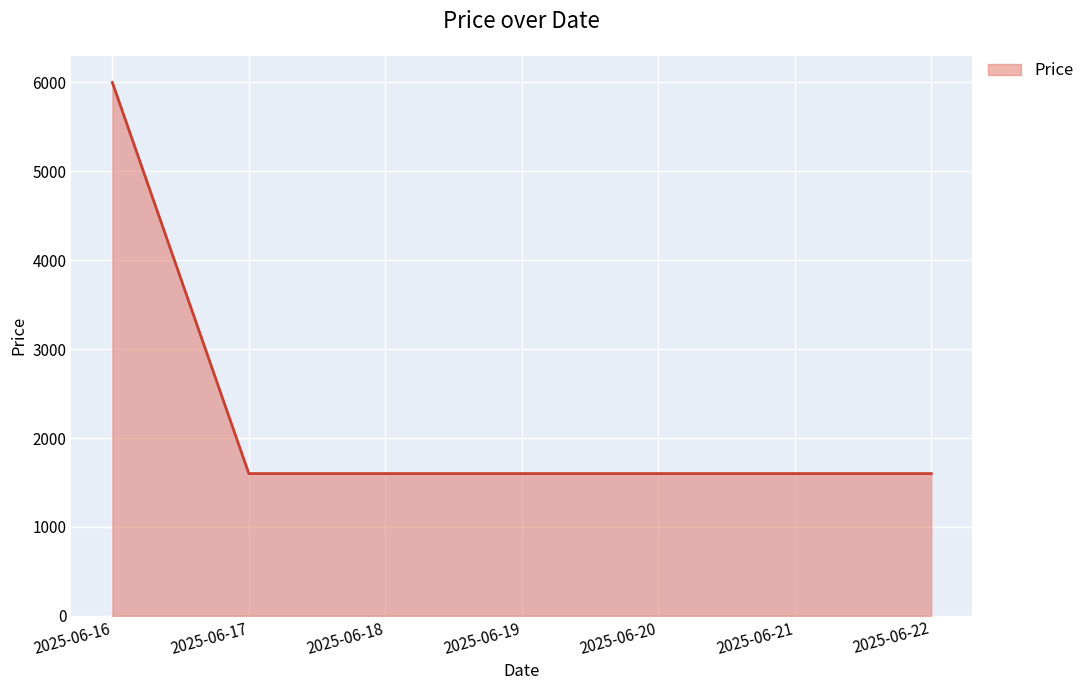

What is the greatest value displayed?

6000